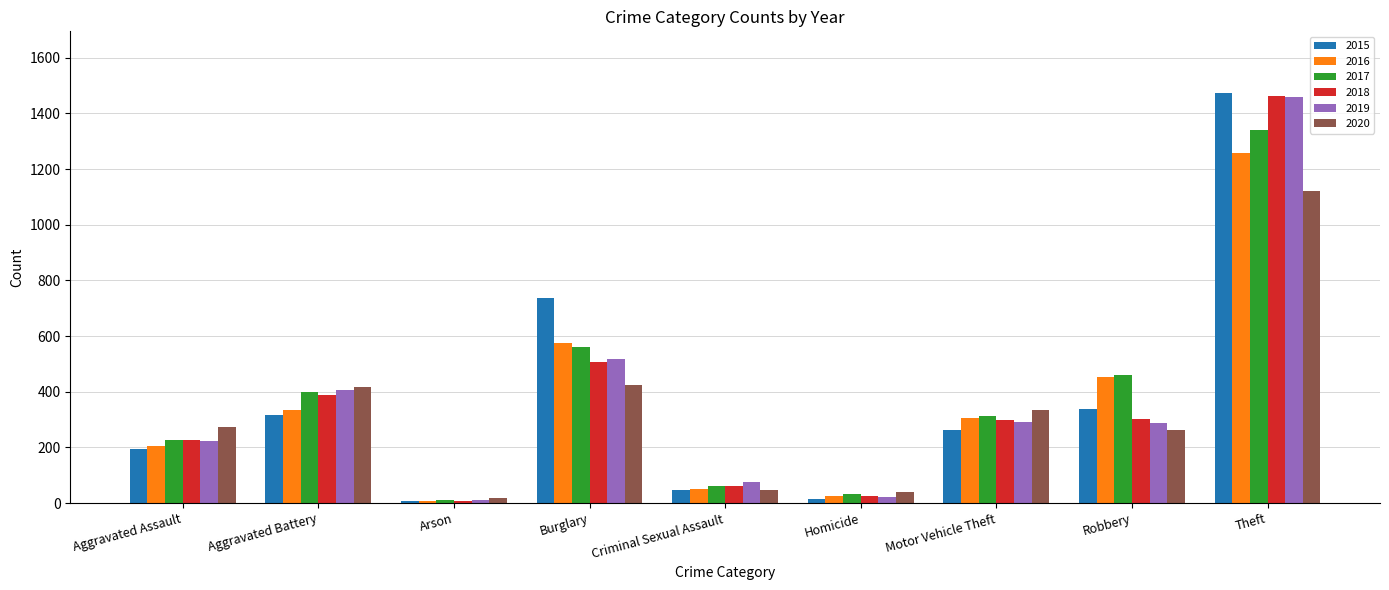

Where is 2016 nearest to the value 633?

Burglary